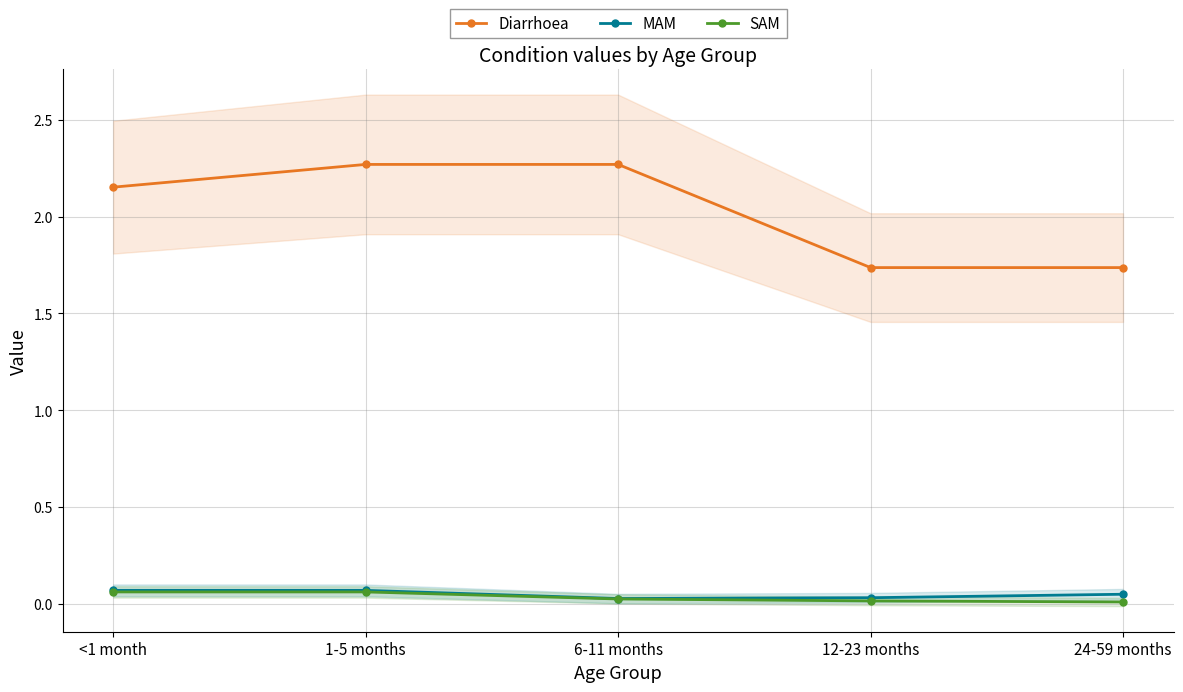

True or false: Diarrhoea and MAM cross at least once.

False